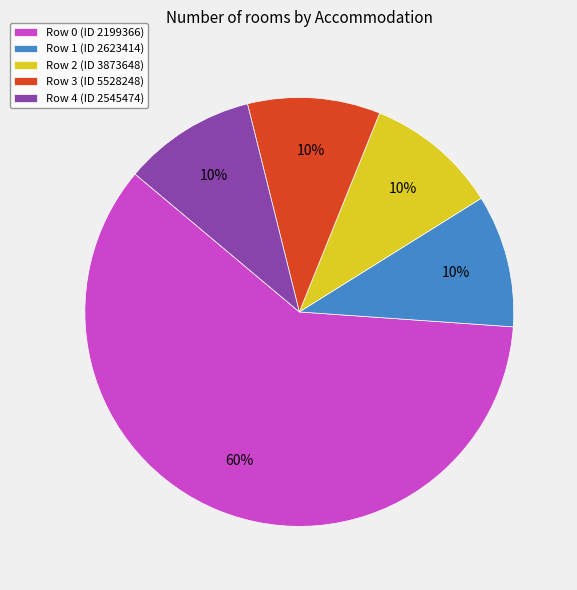

To the nearest percent, what is the average slice percentage?

20%